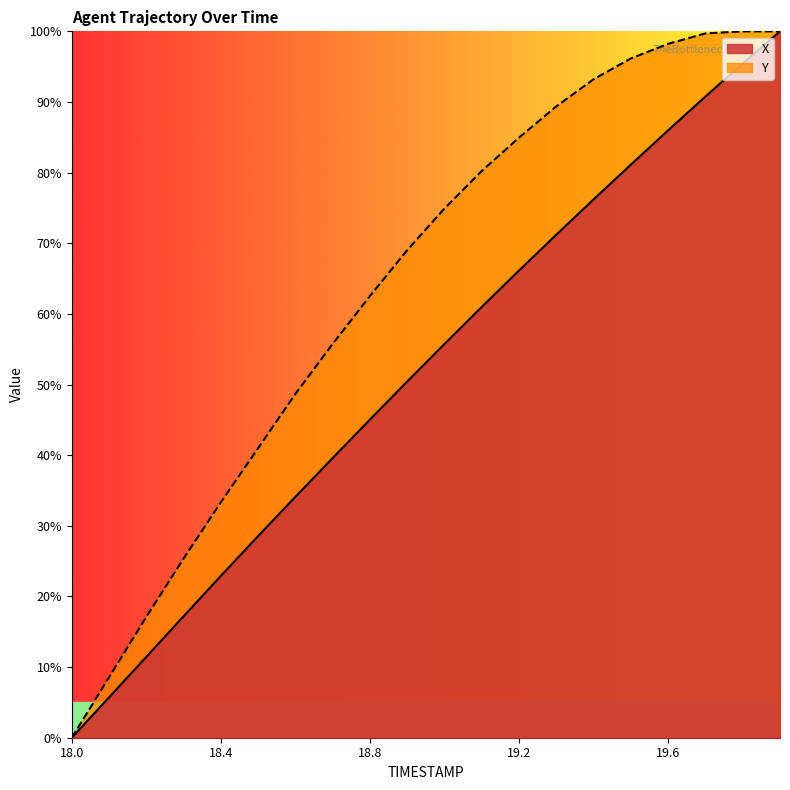

What is the difference between the Y values at 19.3 and 19.5?

6.8